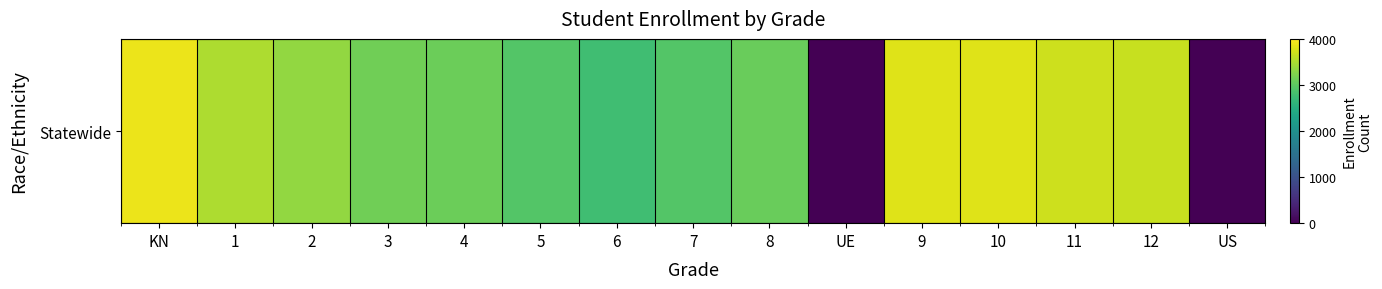

Reading left to right, extract all data points from this chart.

3877	3514	3358	3132	3100	2935	2780	2923	3085	0	3805	3812	3698	3661	0